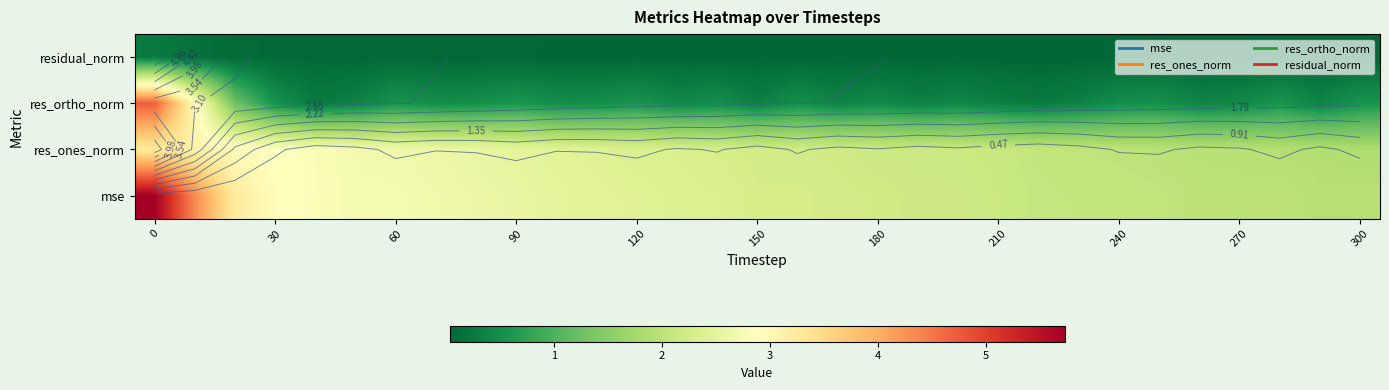

What is the greatest value displayed?

5.7